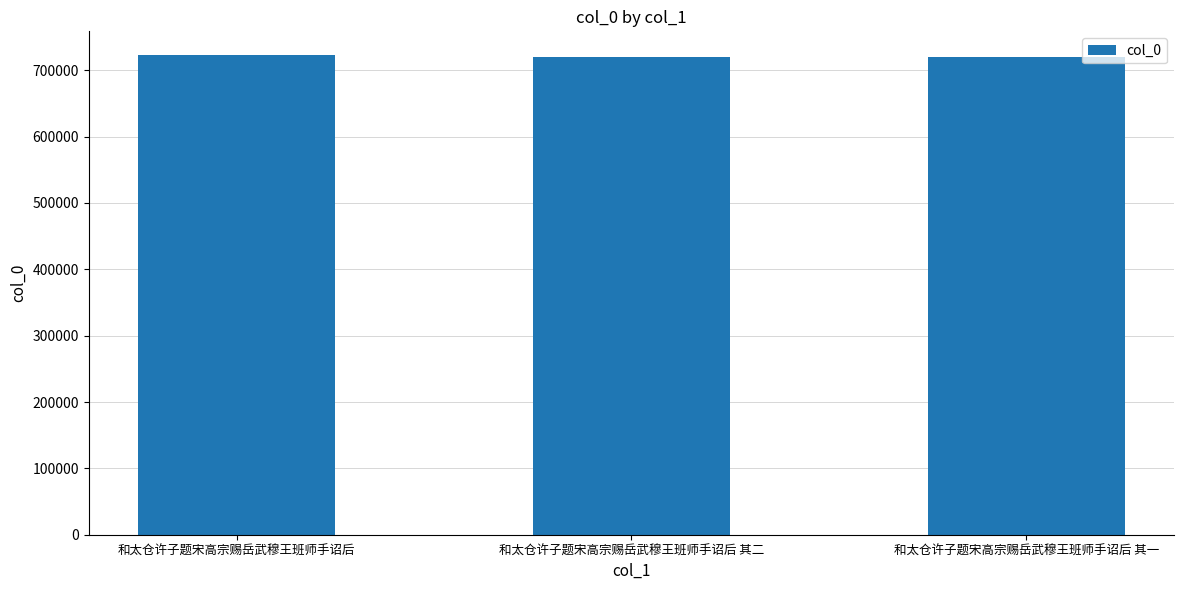

At which label is the value closest to 720892?

和太仓许子题宋高宗赐岳武穆王班师手诏后 其二